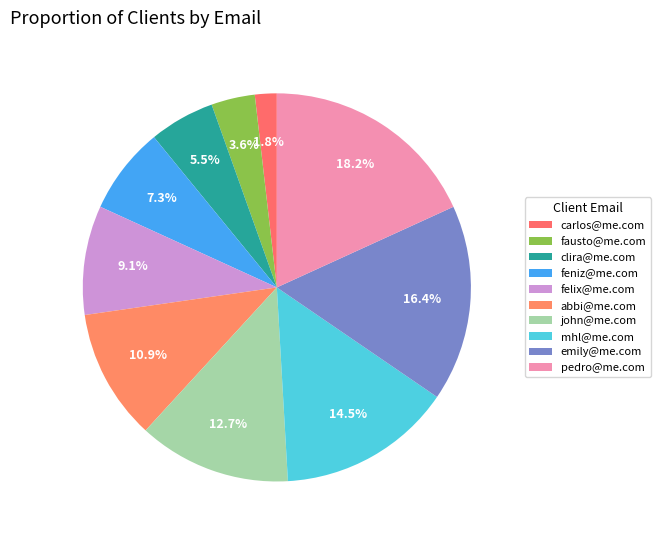

What percentage is the mhl@me.com slice, to the nearest percent?

15%